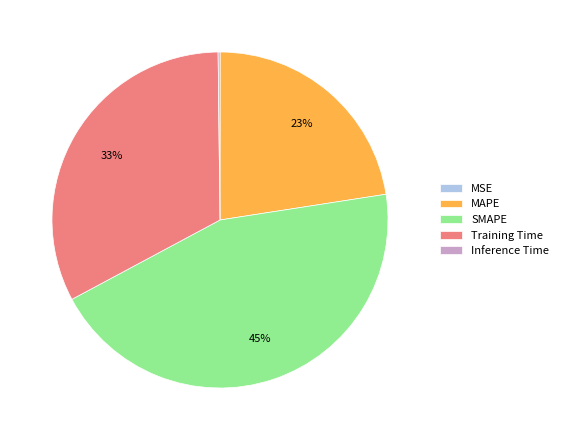

Which slice is the largest?

SMAPE